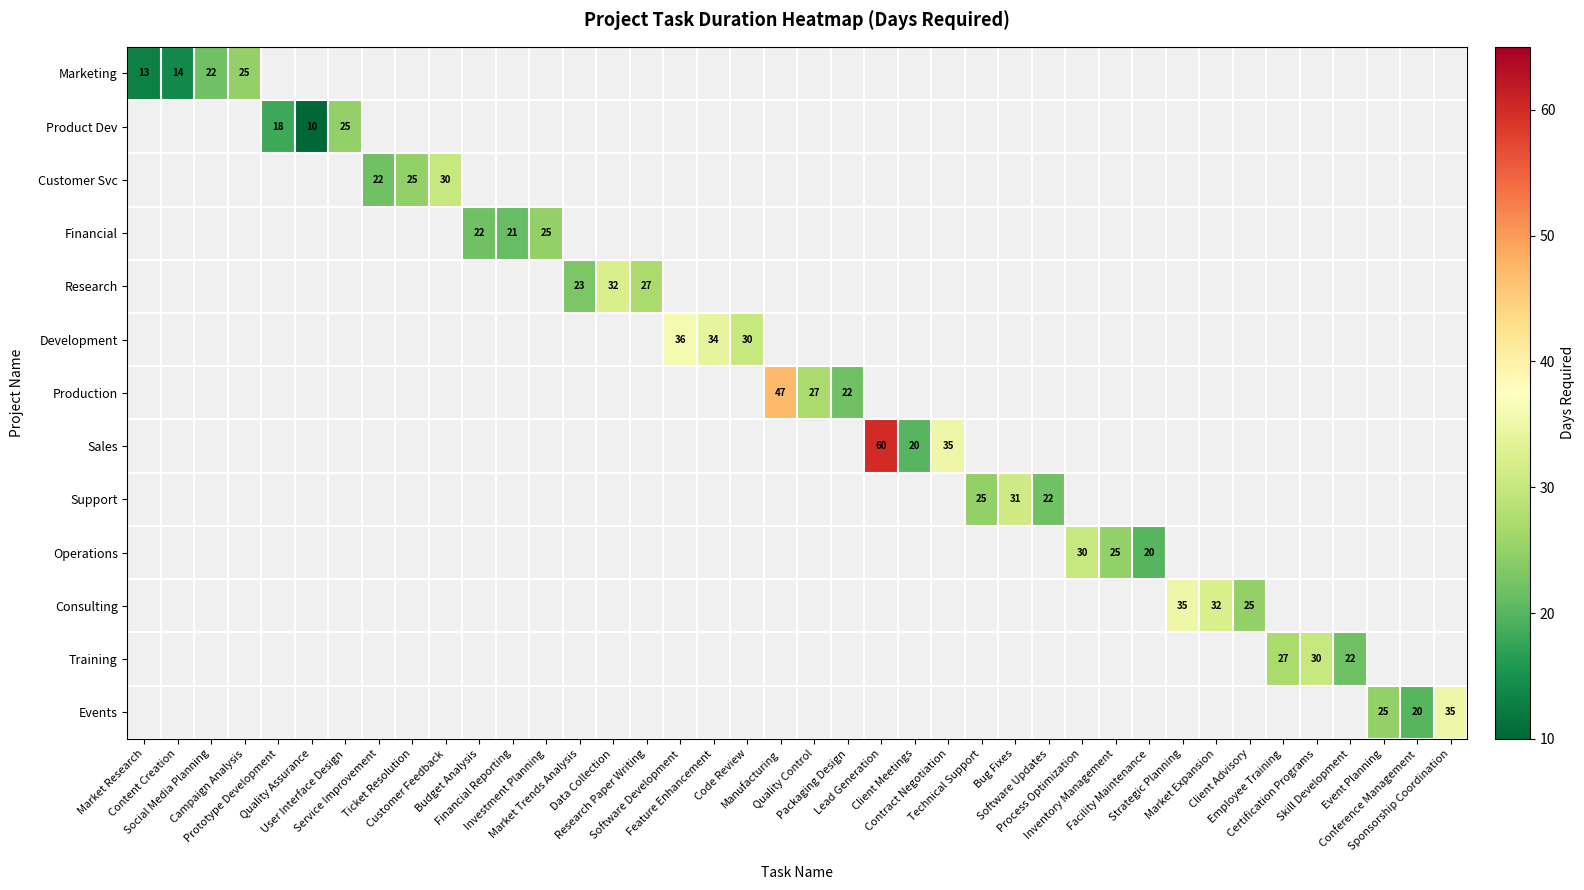

At Social Media Planning, list the series in order from smallest to largest.

Marketing, Product Dev, Customer Svc, Financial, Research, Development, Production, Sales, Support, Operations, Consulting, Training, Events